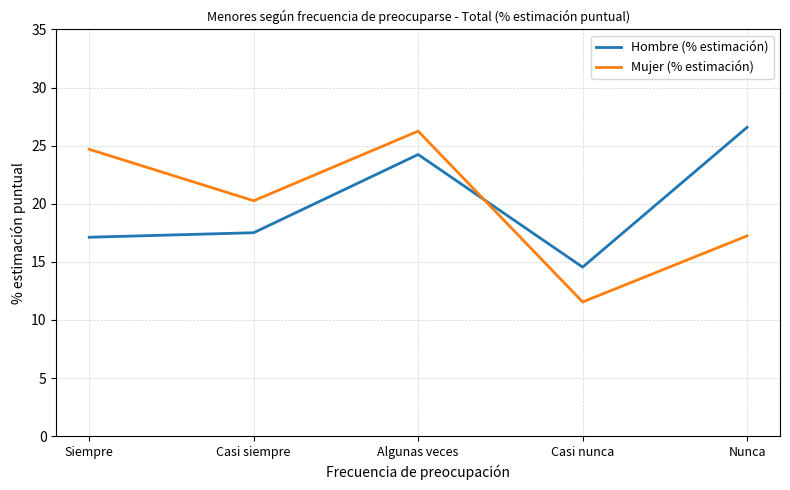

How many lines are shown in the chart?

2